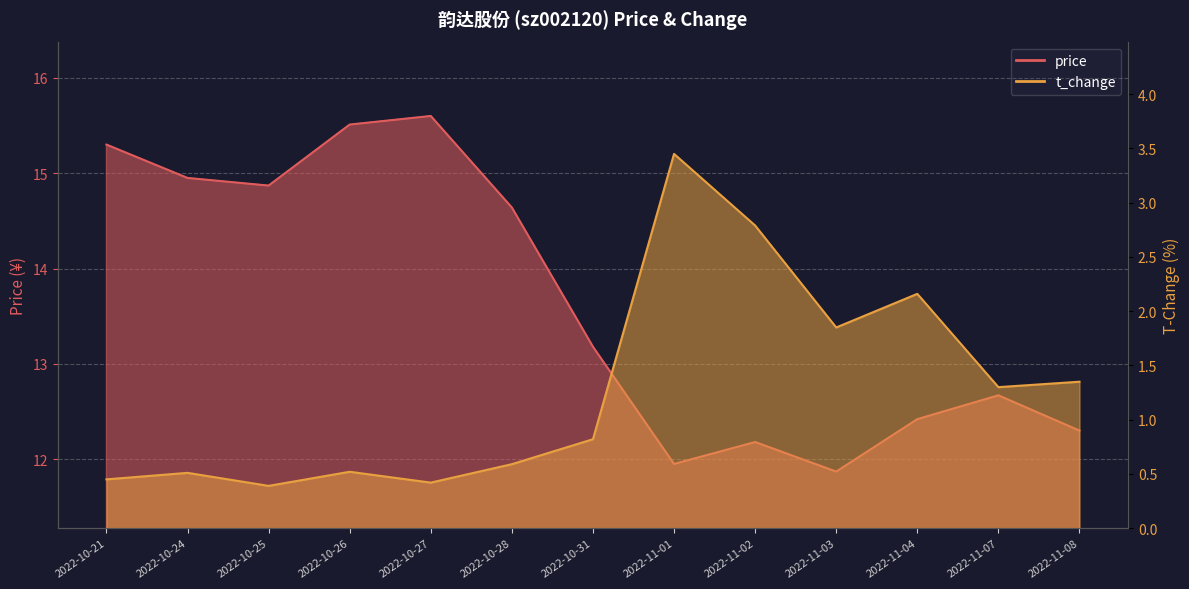

At which label does price first exceed 13?

2022-10-21